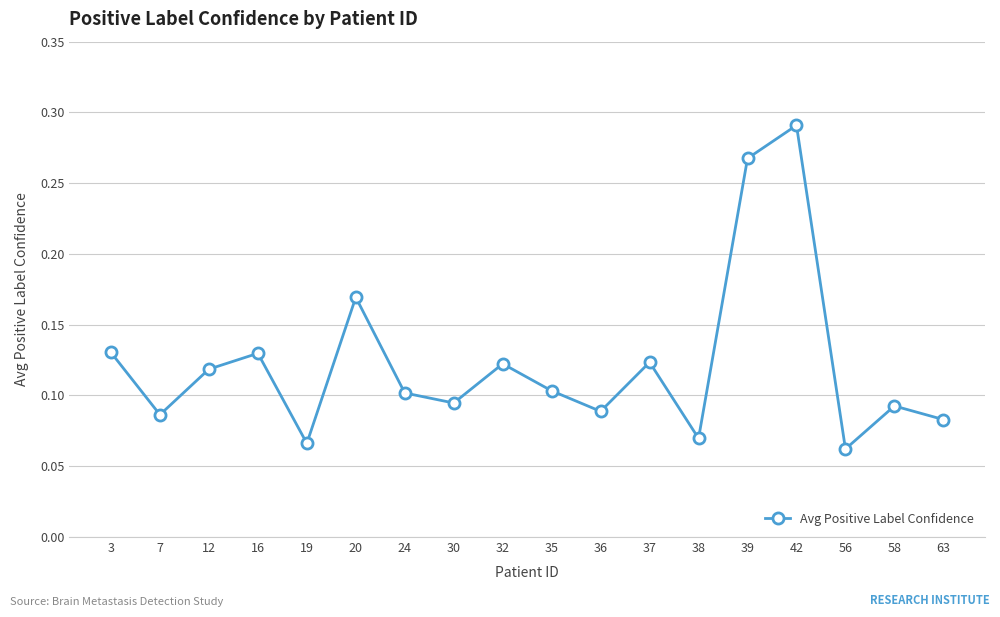

How many interior local peaks (higher than both neighbors) does the data have?

6